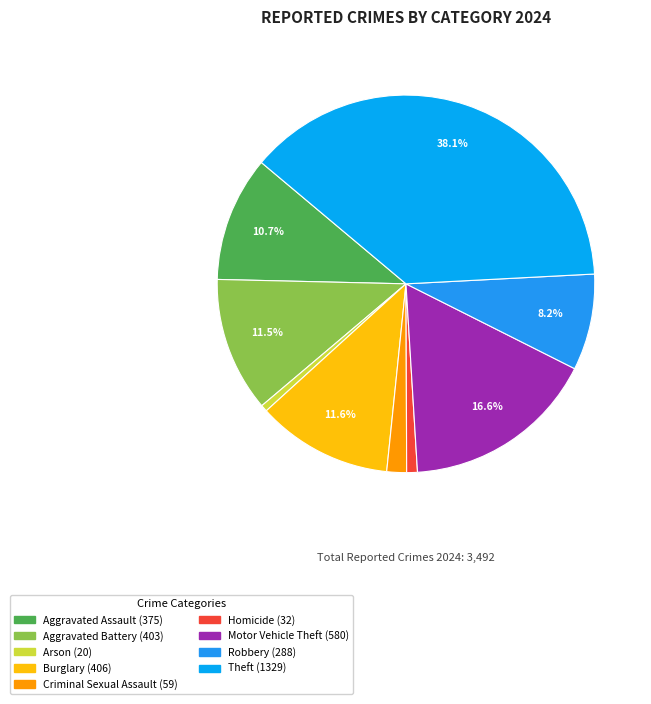

How many segments does this pie chart have?

9